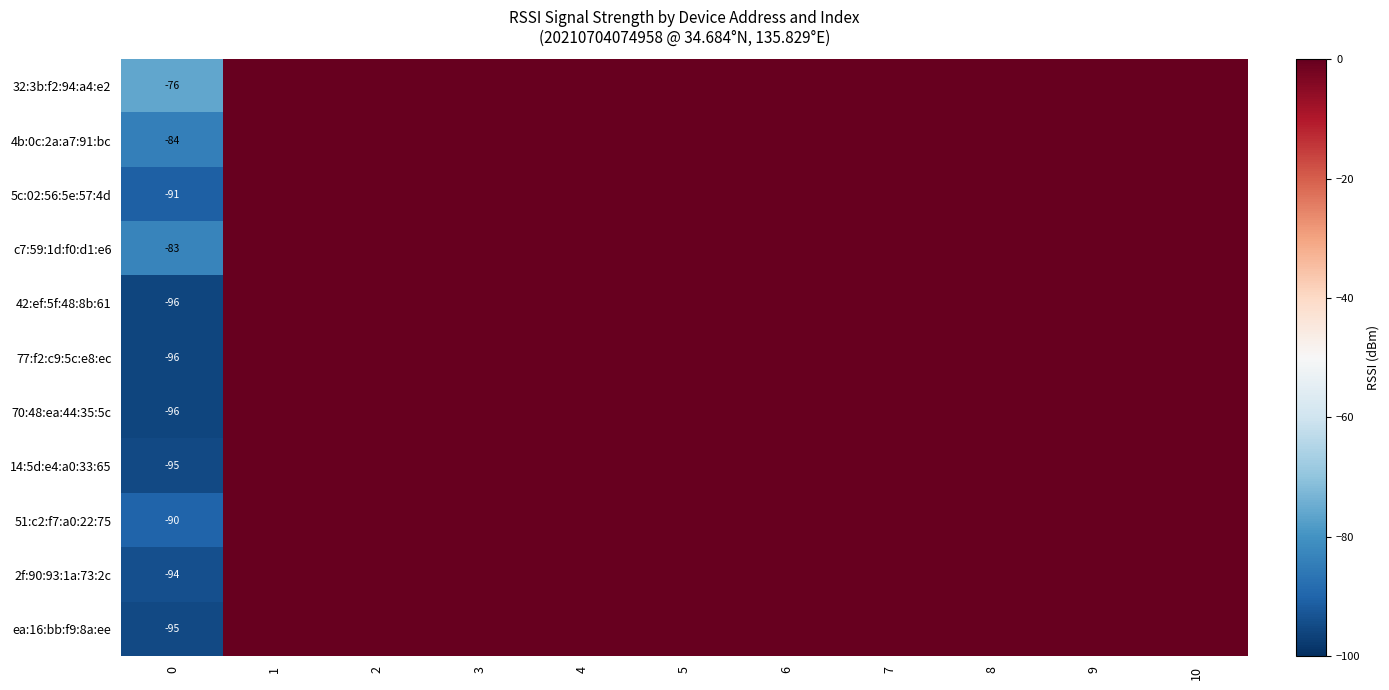

What is the total value across all series at 0?

-996